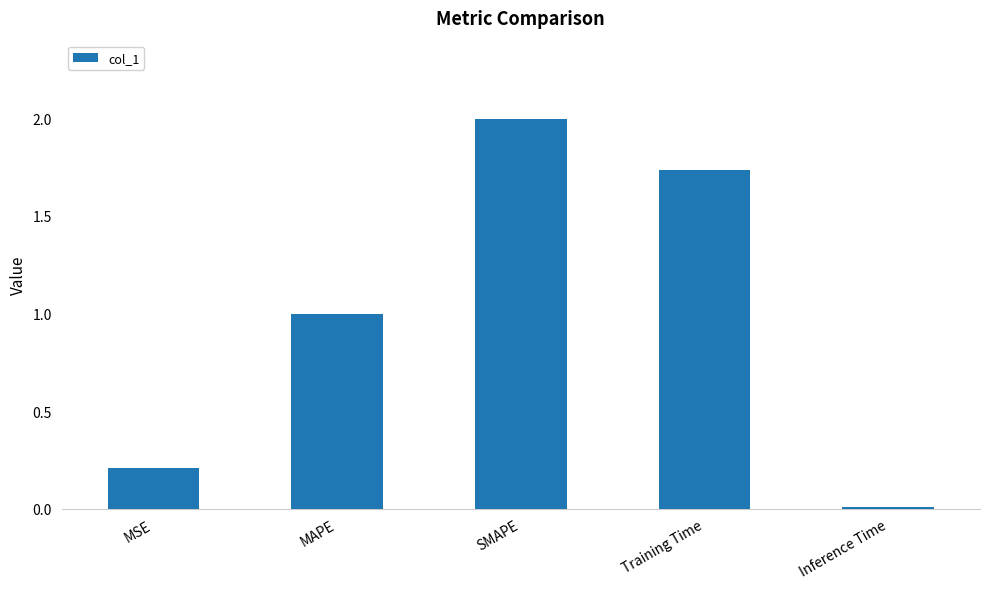

Which category has the lowest value across all series?

Inference Time